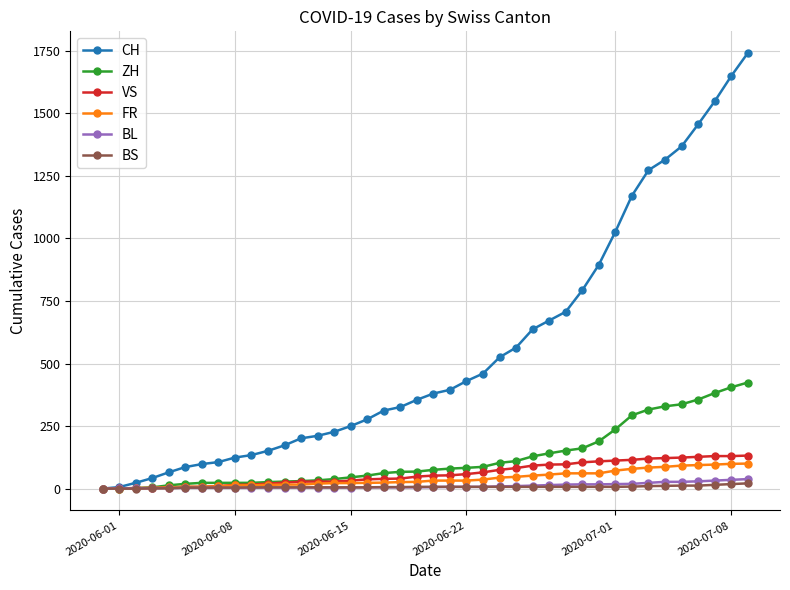

Which series has the largest total across all categories?

CH